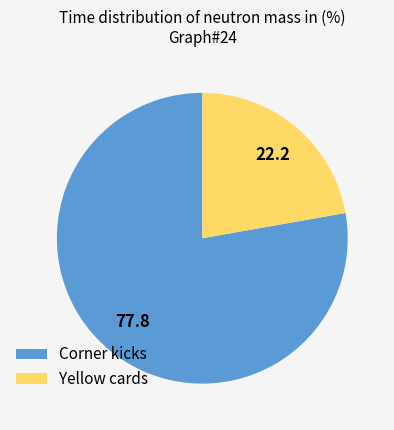

What is the ratio of the value at Corner kicks to the value at Yellow cards?

3.5